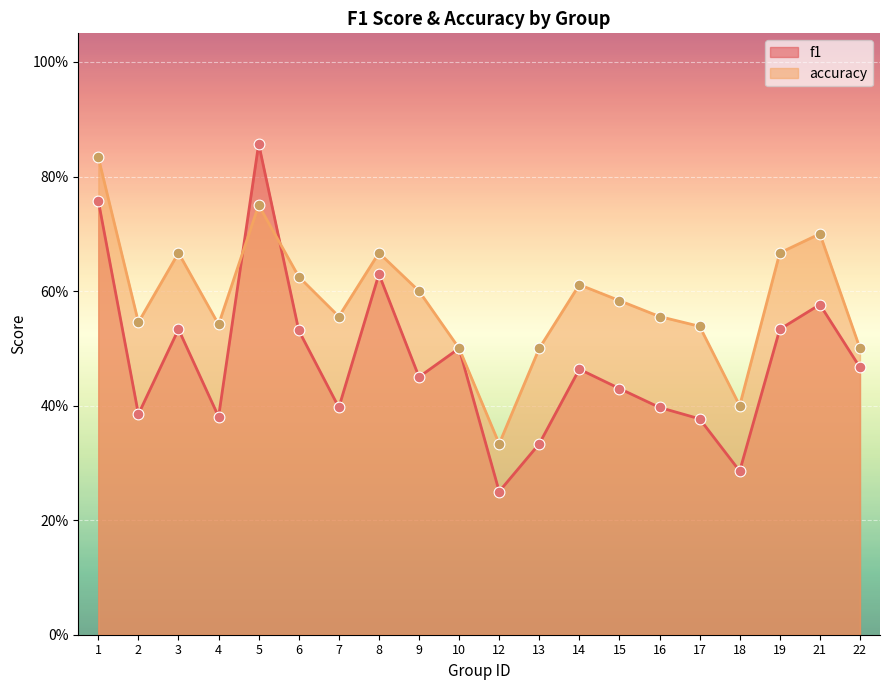

Which series reaches the maximum Y coordinate?

f1